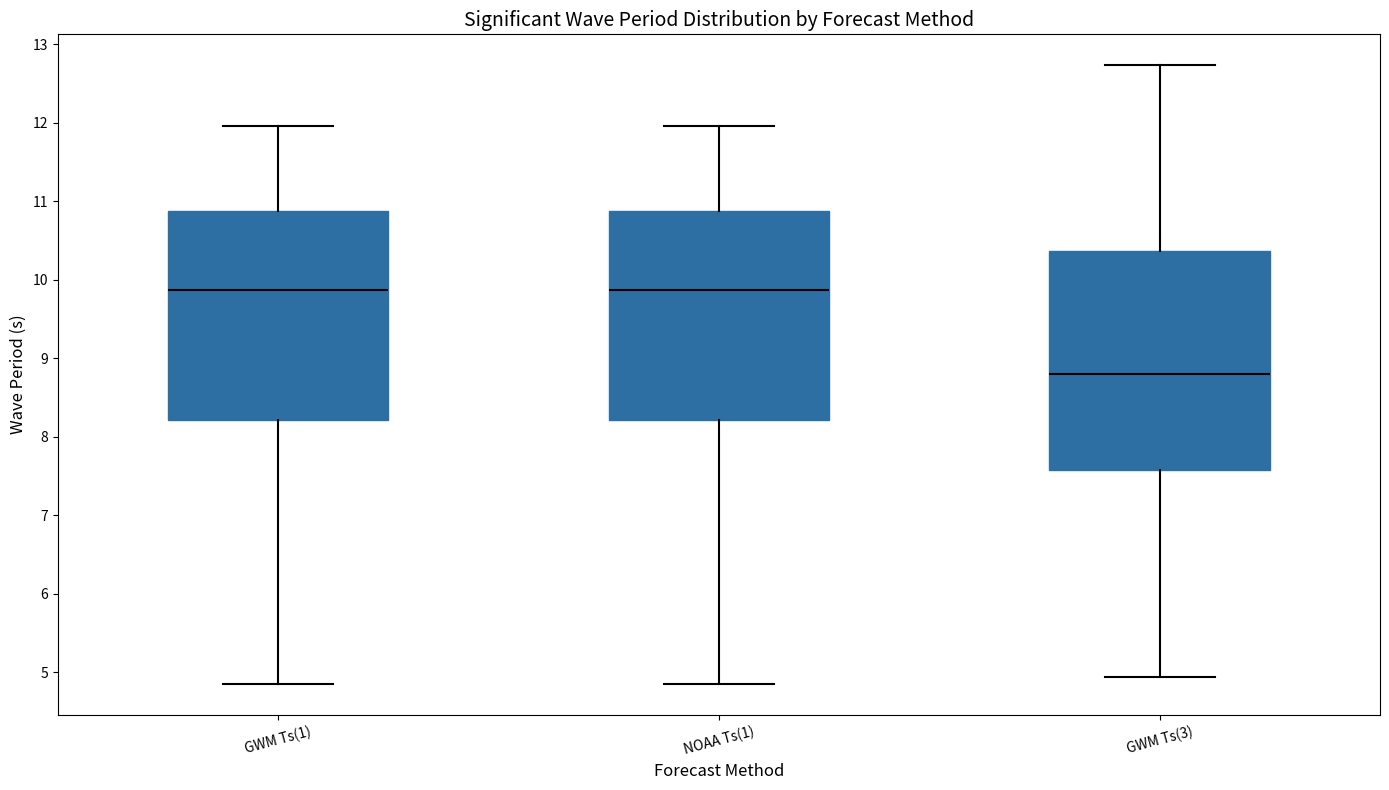

Which box has the lowest median line?

GWM Ts(3)